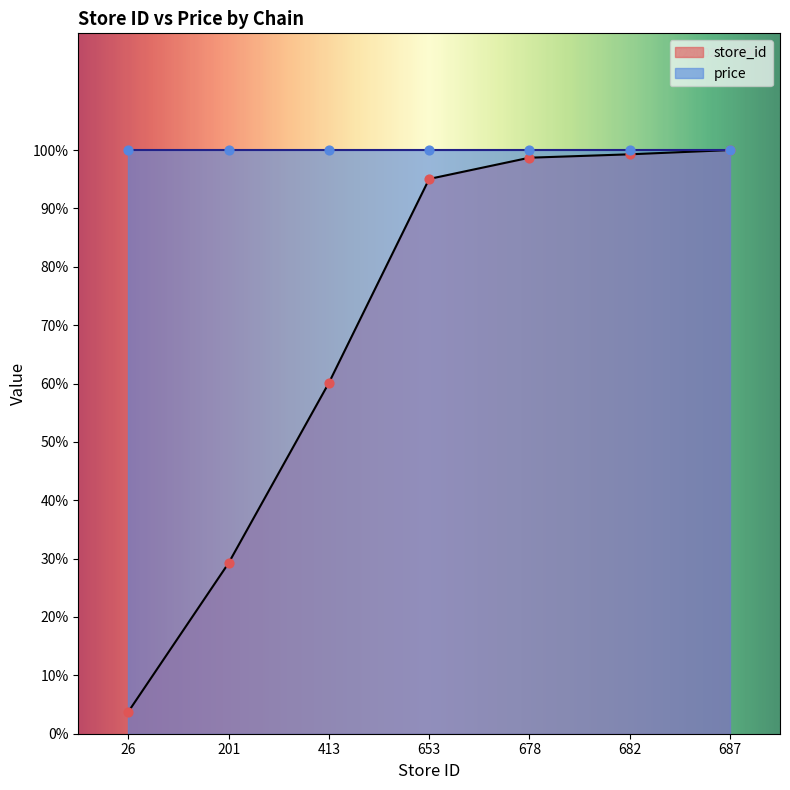

Which has a higher value, 653 or 687?

687